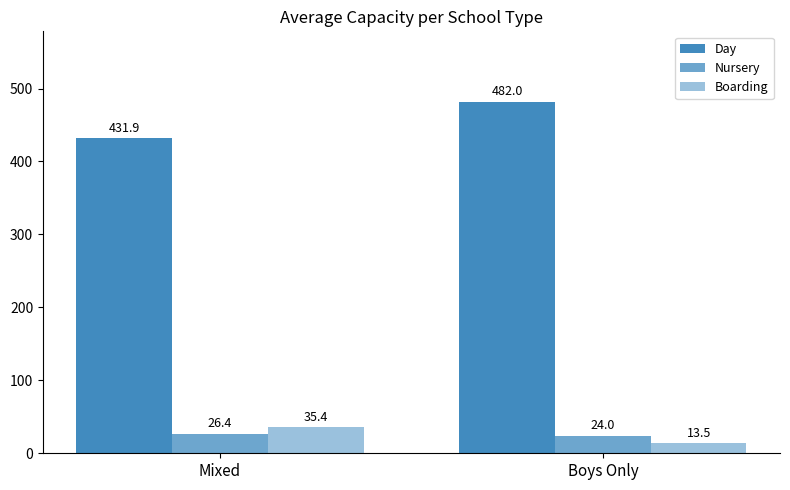

How many distinct data groups are displayed?

3